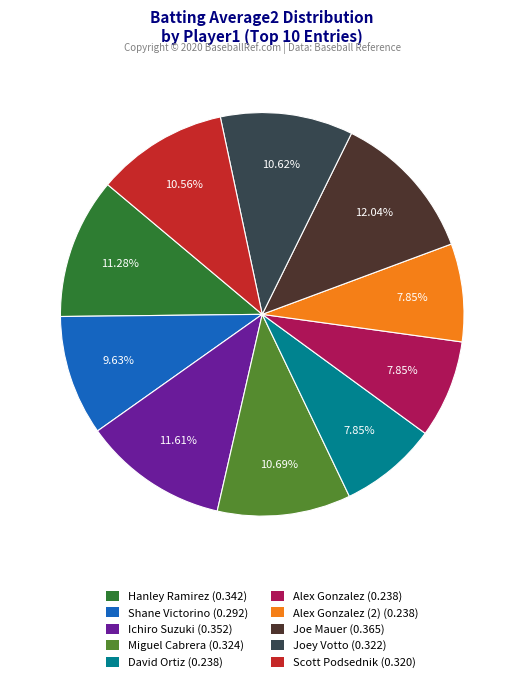

Is the sum of Scott Podsednik (0.320) and Hanley Ramirez (0.342) greater than half?

No